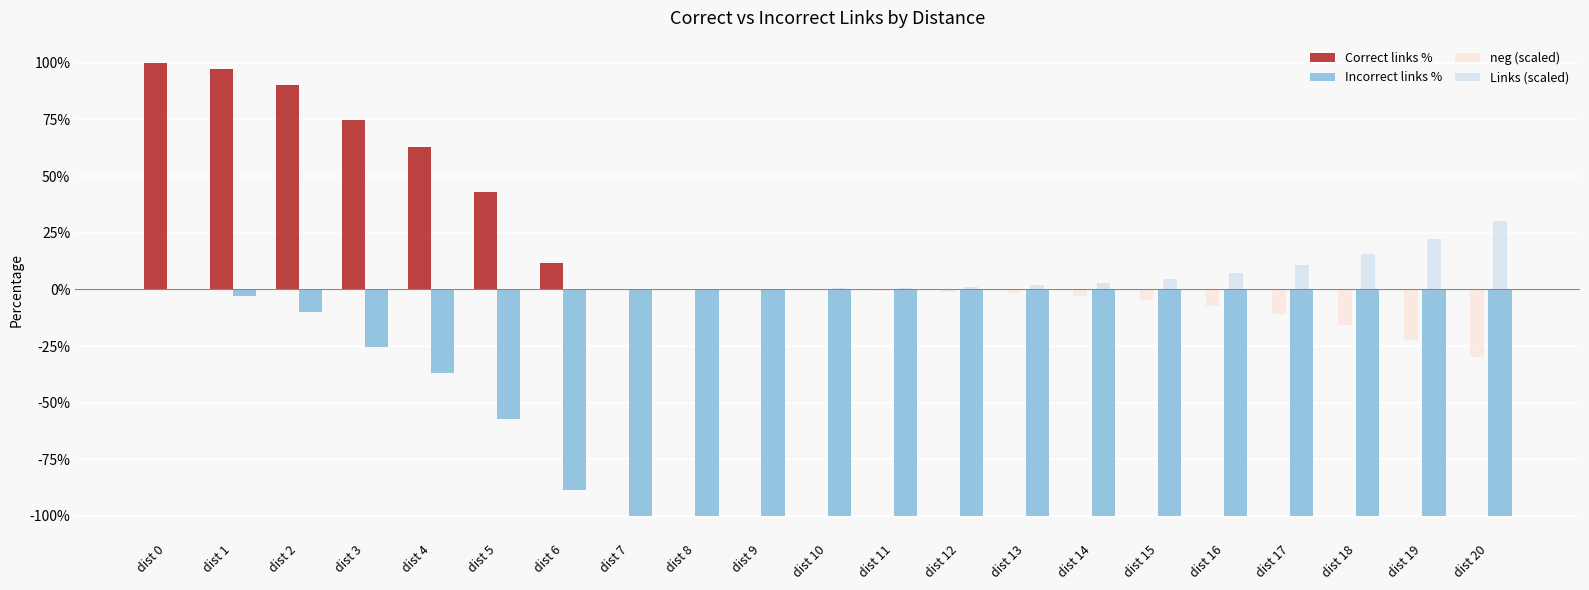

What is the sum of all neg (scaled) values?

-98.0